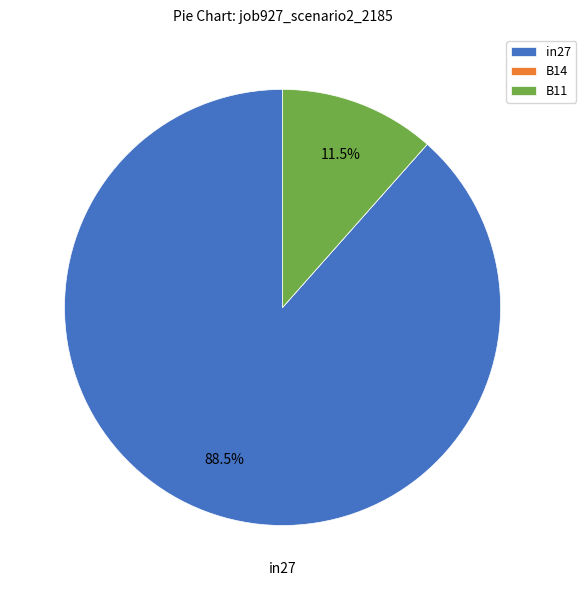

How much of the chart is everything except B11?

88.5%